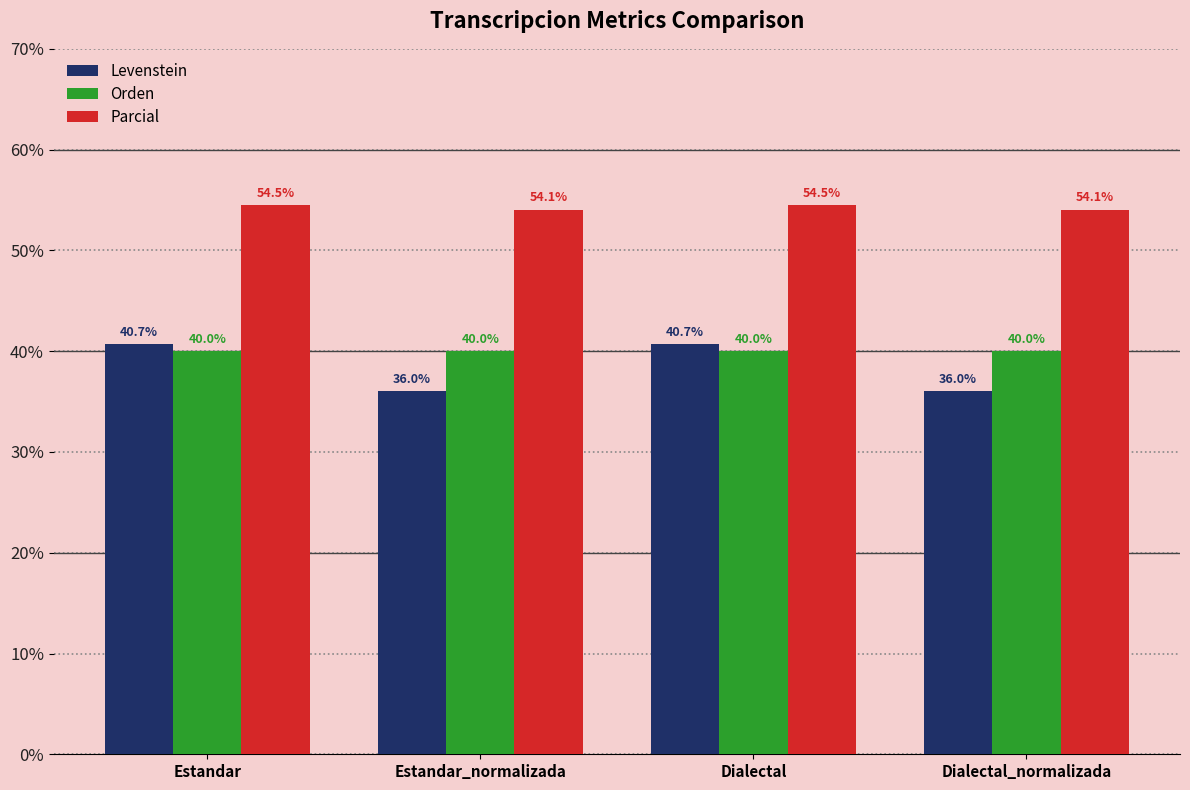

Between Estandar and Estandar_normalizada, which series saw the biggest shift?

Levenstein